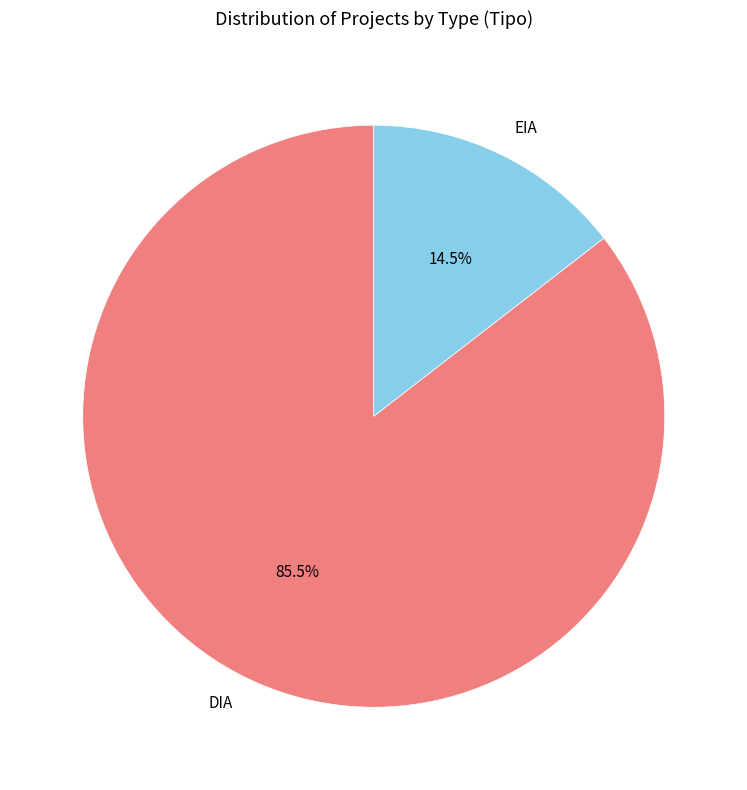

Rank the categories by value from lowest to highest.

EIA, DIA